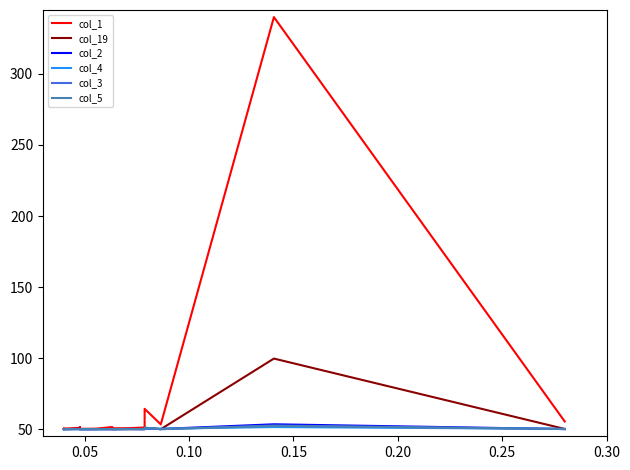

How many times do col_3 and col_19 cross each other?

3